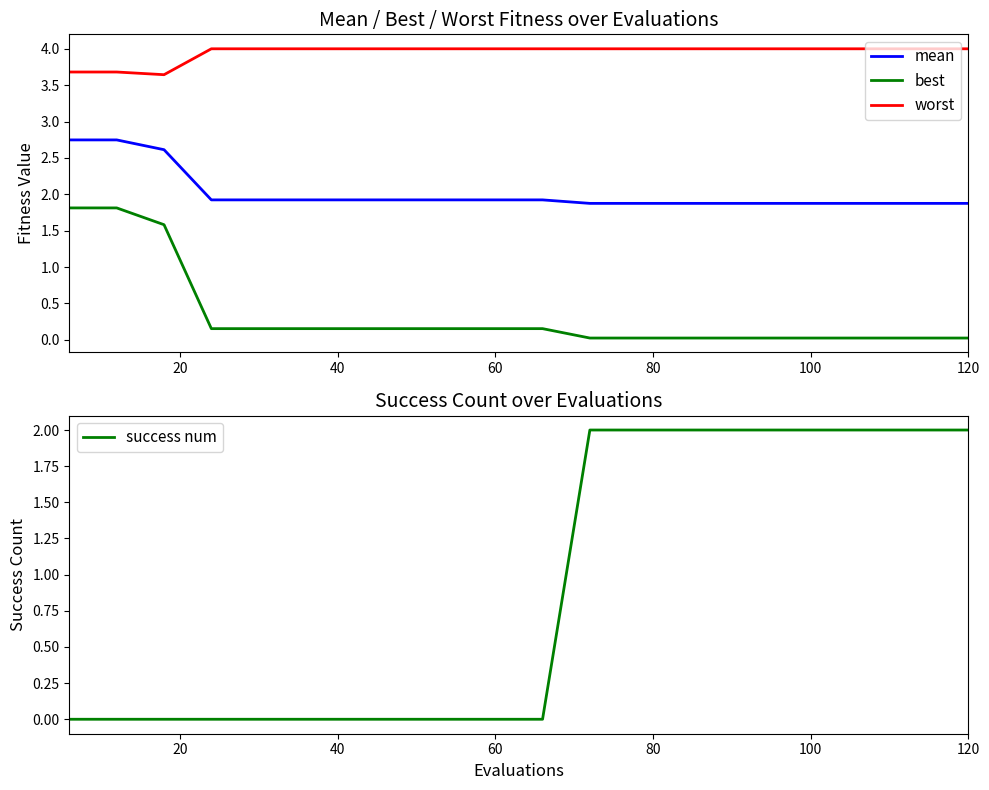

What is the maximum value for best?

1.8